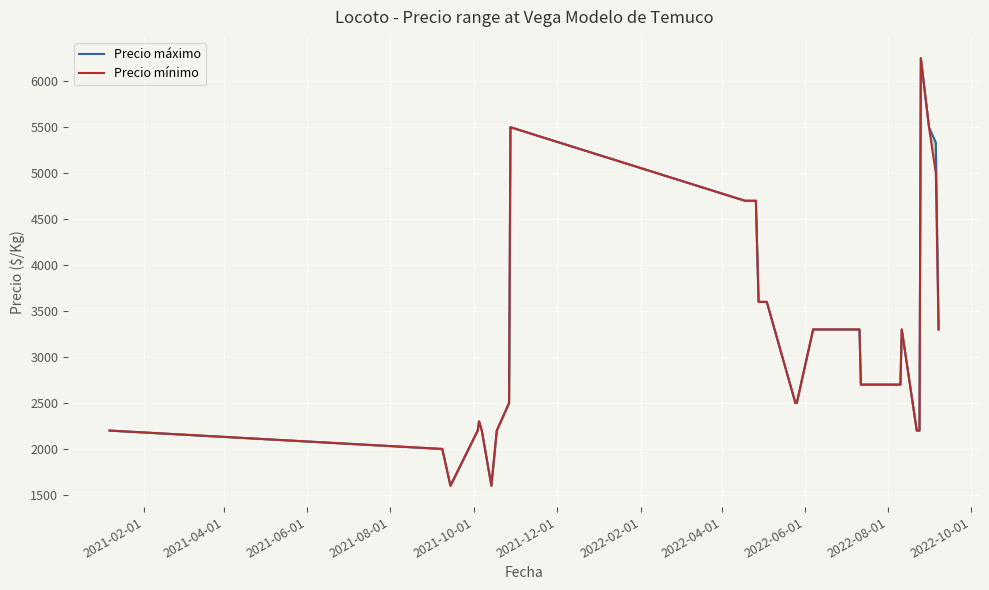

True or false: Precio máximo and Precio mínimo intersect in this chart.

False